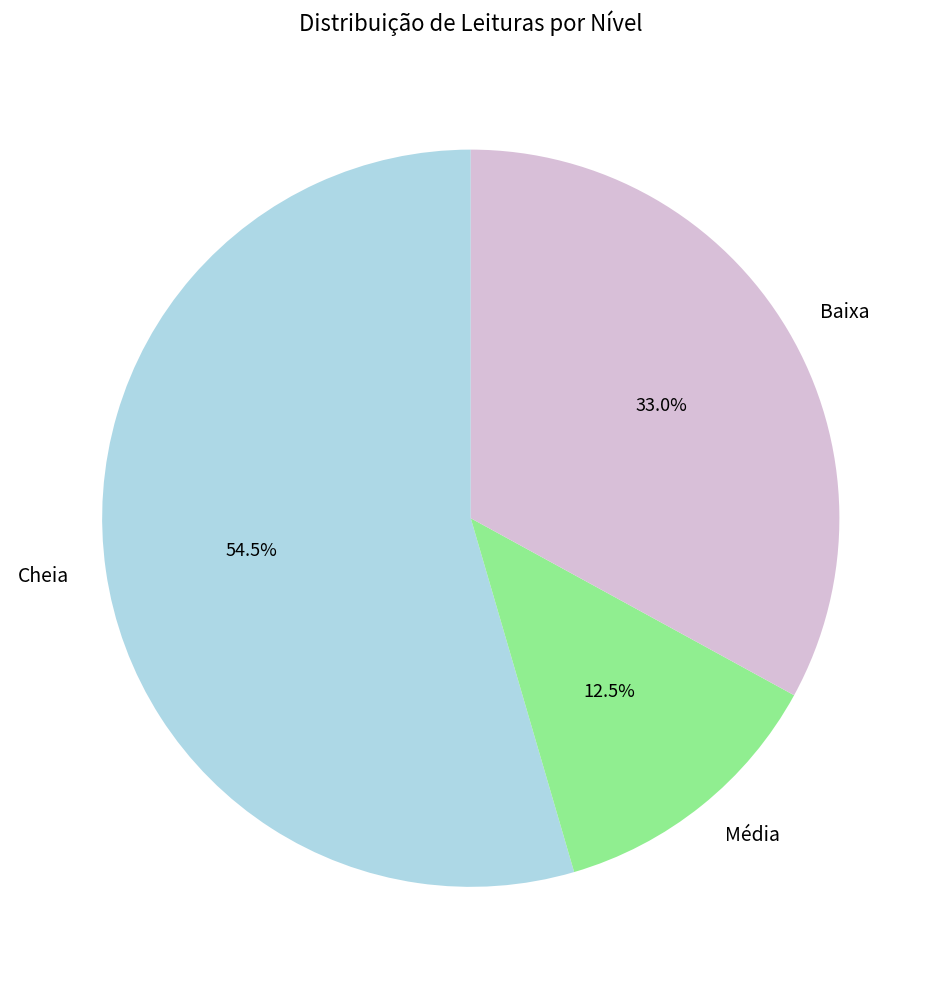

What percentage is the Baixa slice, to the nearest percent?

33%